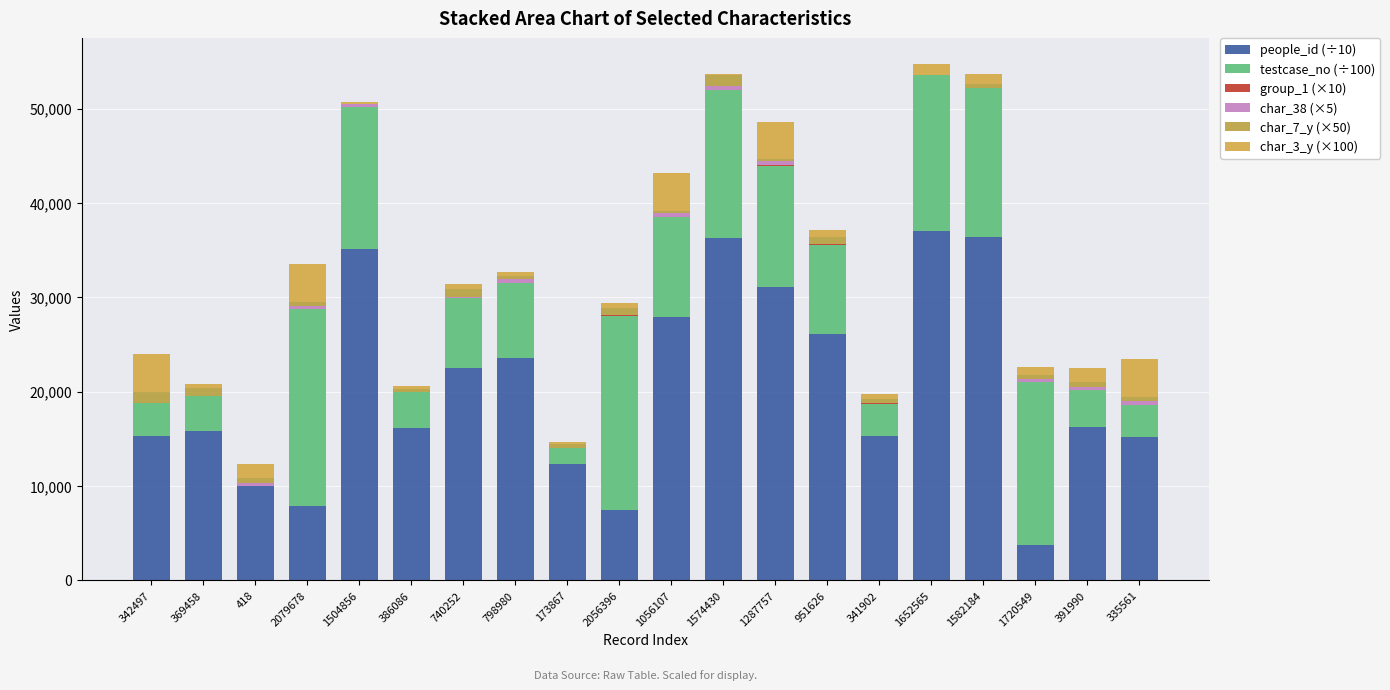

Rank the series by their maximum value, from lowest to highest.

group_1 (×10), char_38 (×5), char_7_y (×50), char_3_y (×100), testcase_no (÷100), people_id (÷10)